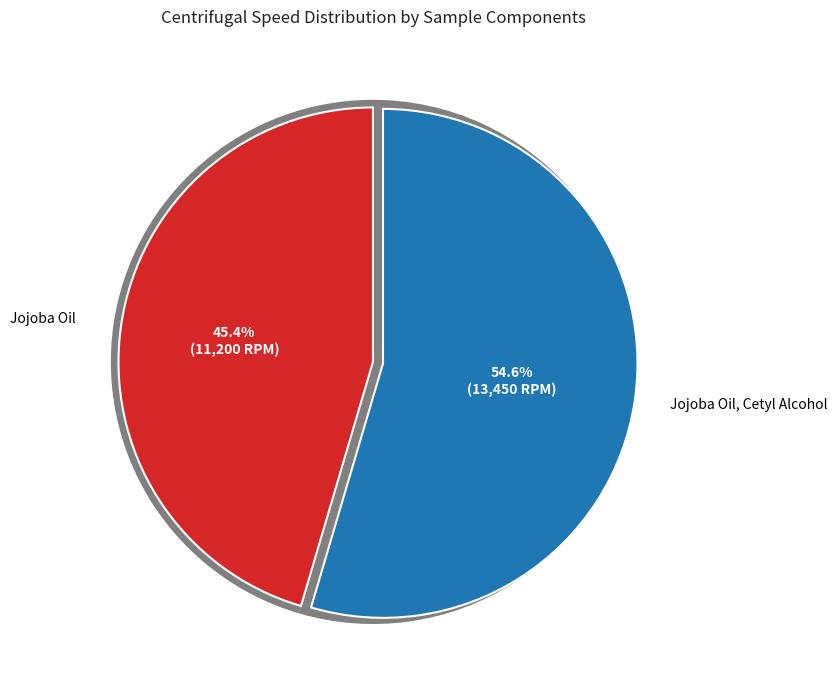

To the nearest percent, what is the difference between the largest and smallest slice percentages?

9%